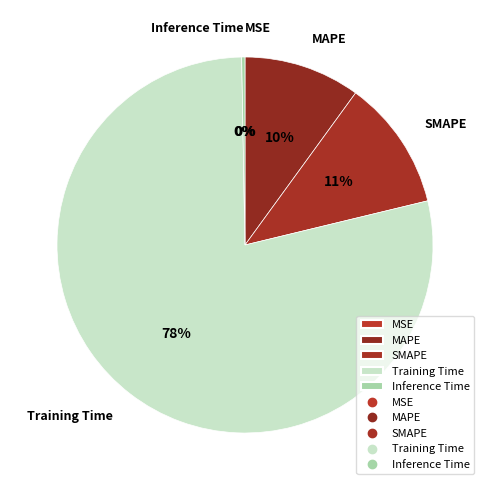

Is there any slice that represents more than half of the pie?

Yes